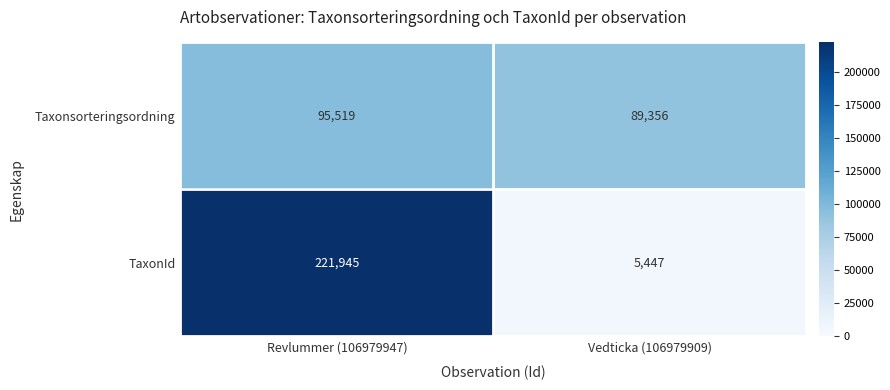

True or false: TaxonId has a value of 5447 at Vedticka (106979909).

True